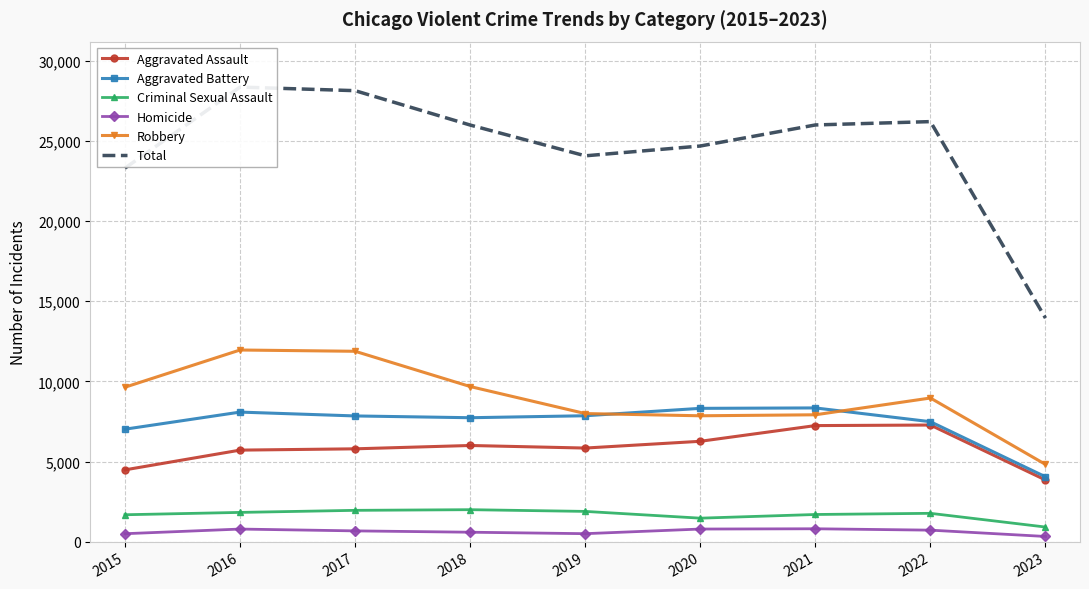

Reading right to left, list all the values displayed in this chart.

Aggravated Assault: 2023=3848	2022=7277	2021=7243	2020=6263	2019=5841	2018=6001	2017=5793	2016=5712	2015=4480
Aggravated Battery: 2023=4048	2022=7486	2021=8345	2020=8319	2019=7857	2018=7734	2017=7845	2016=8085	2015=7018
Criminal Sexual Assault: 2023=912	2022=1768	2021=1695	2020=1466	2019=1888	2018=1995	2017=1954	2016=1825	2015=1679
Homicide: 2023=324	2022=718	2021=804	2020=787	2019=498	2018=589	2017=672	2016=786	2015=496
Robbery: 2023=4820	2022=8964	2021=7917	2020=7855	2019=7994	2018=9680	2017=11880	2016=11960	2015=9638
Total: 2023=13952	2022=26213	2021=26004	2020=24690	2019=24078	2018=25999	2017=28144	2016=28368	2015=23311